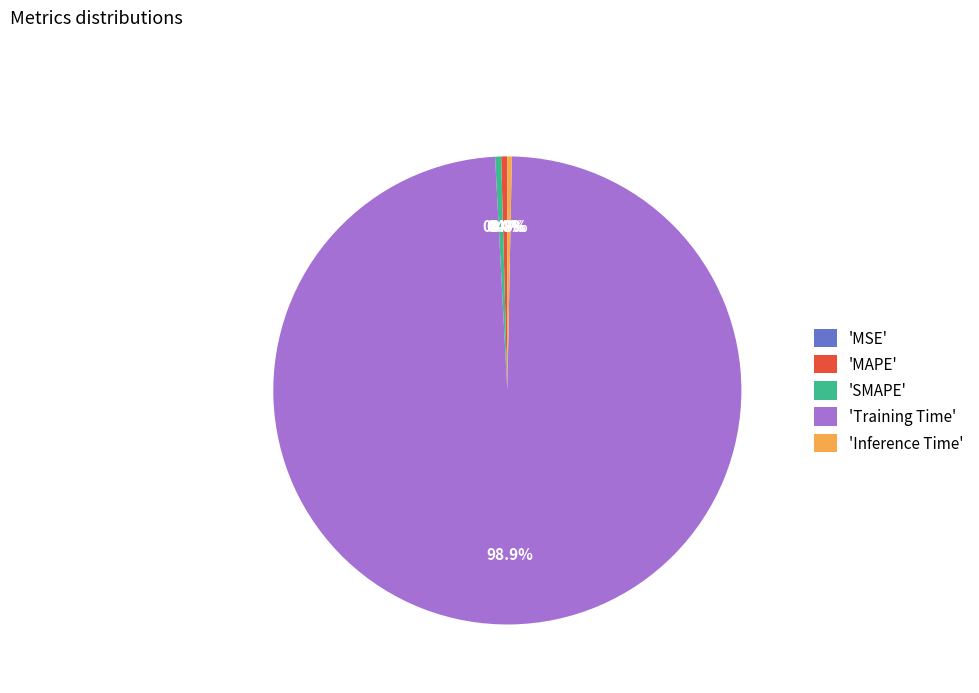

What is the majority slice?

'Training Time'